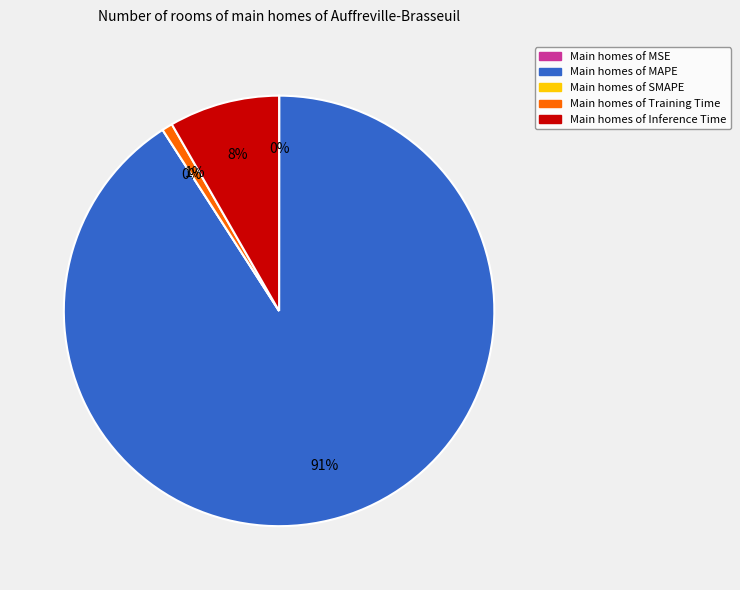

Is there a majority slice in this chart?

Yes